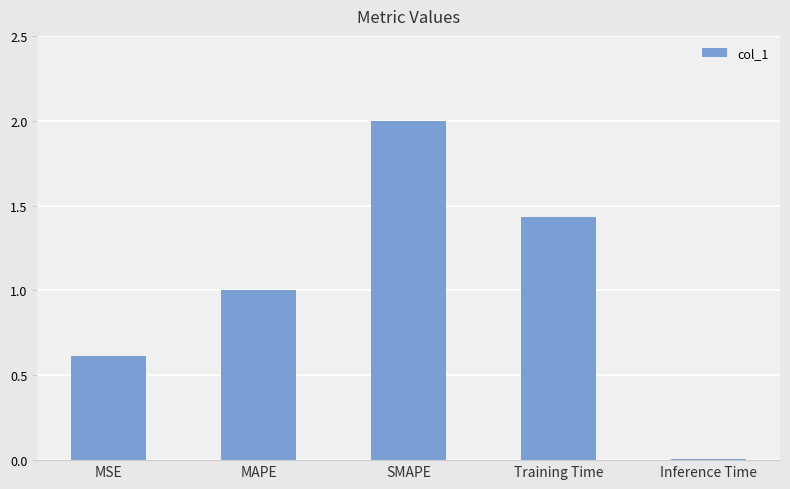

Count the number of categories in the chart.

5